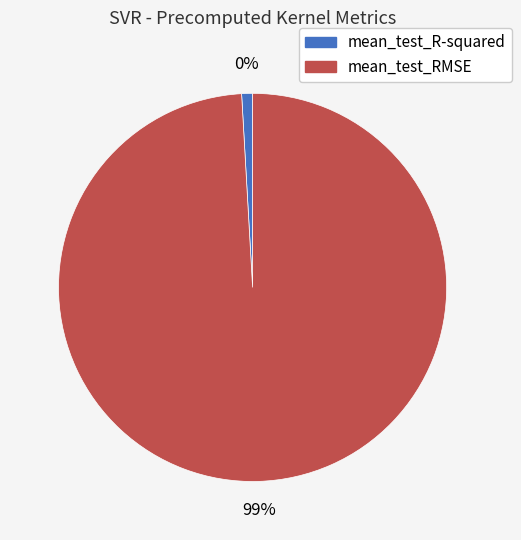

How many slices are in this pie chart?

2